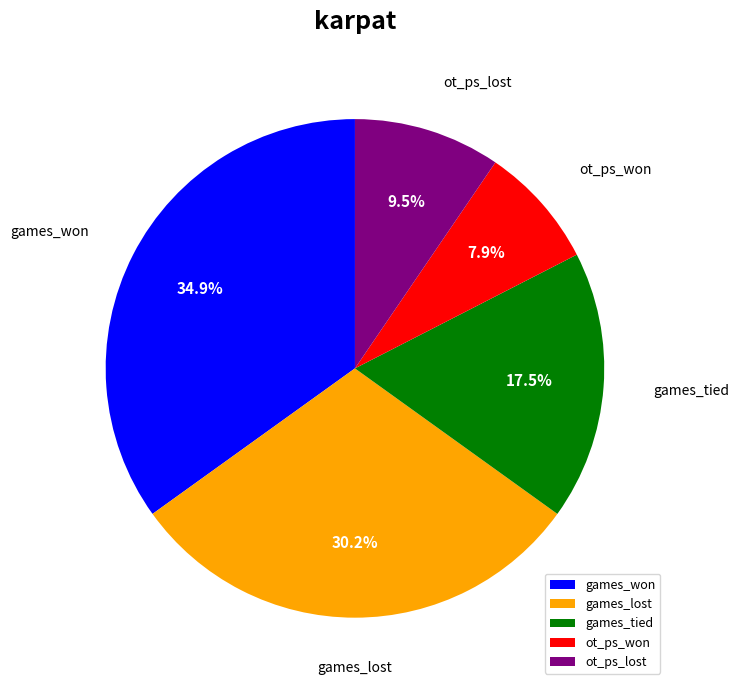

To the nearest percent, what is the difference between the largest and smallest slice percentages?

27%